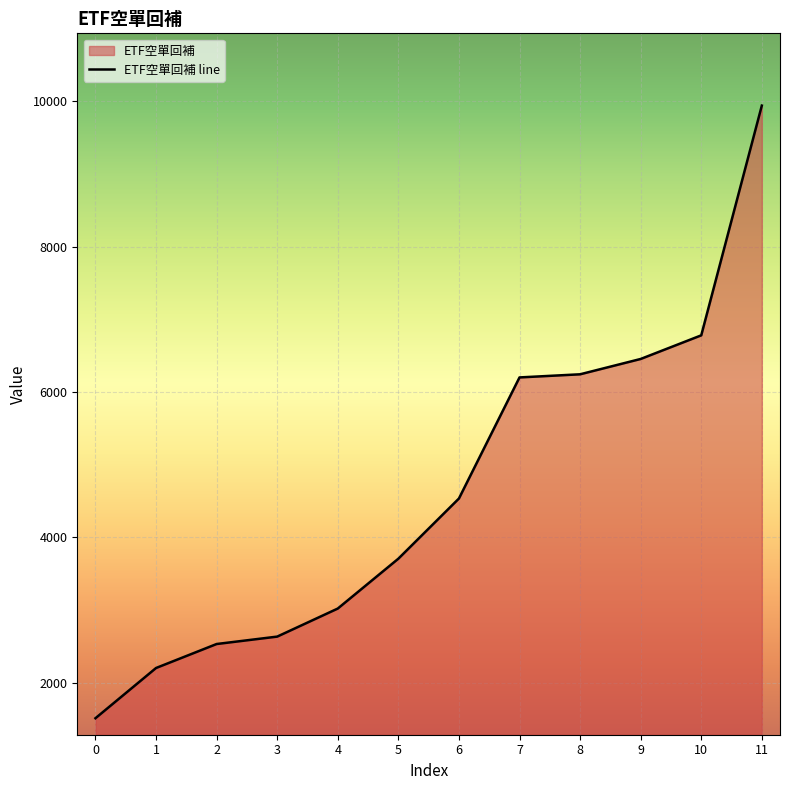

How many data points are above 4536?

5